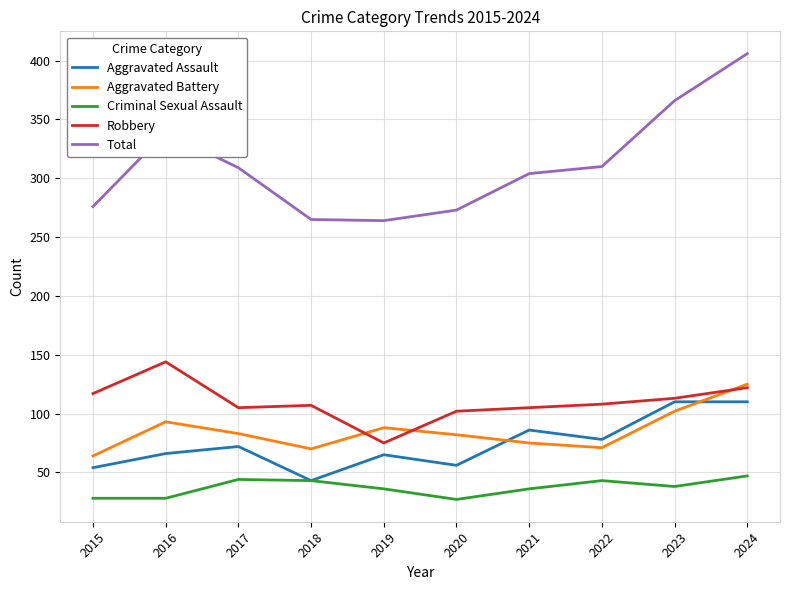

Which series has the largest total across all categories?

Total